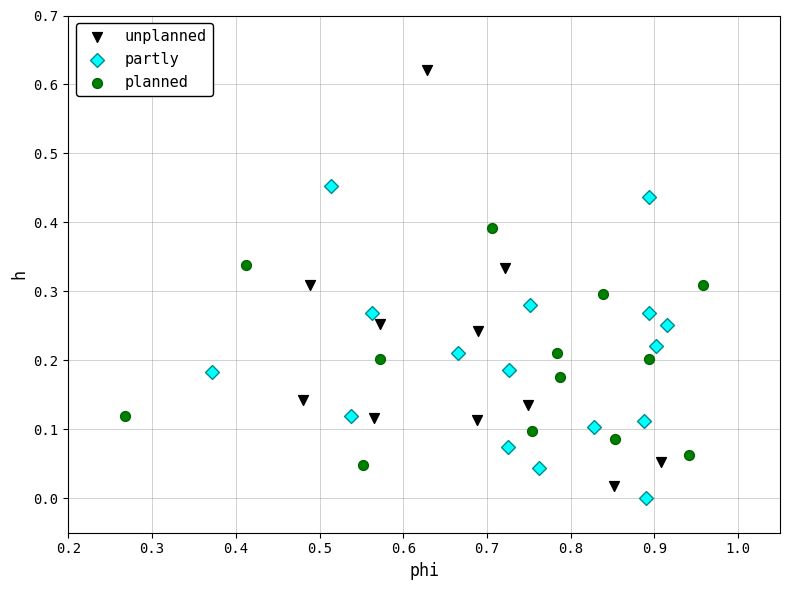

Which series reaches the maximum Y coordinate?

unplanned